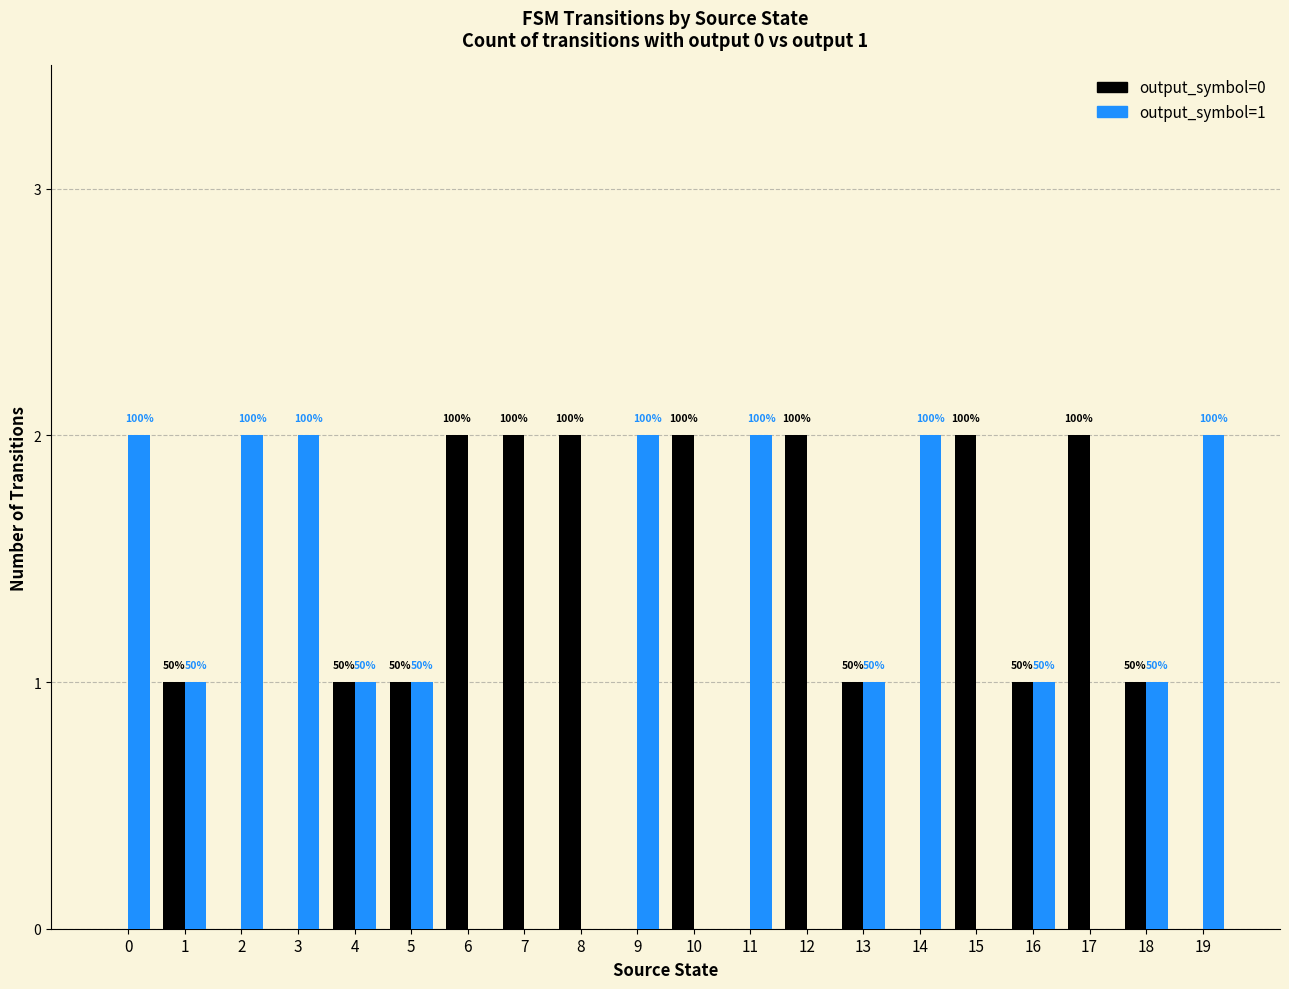

What are all the series names shown in the legend?

output_symbol=0, output_symbol=1